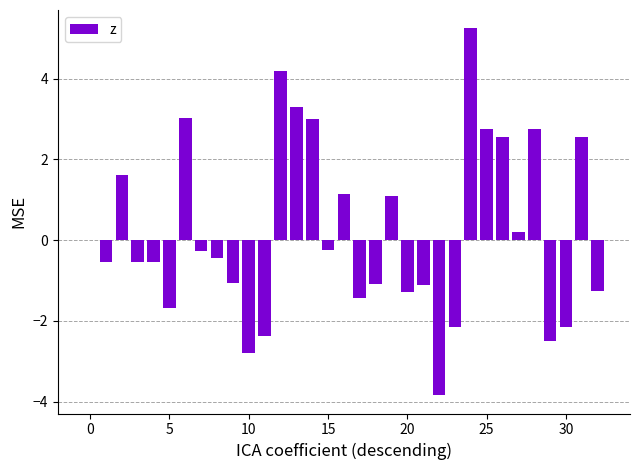

What is the maximum value shown in the chart?

5.2